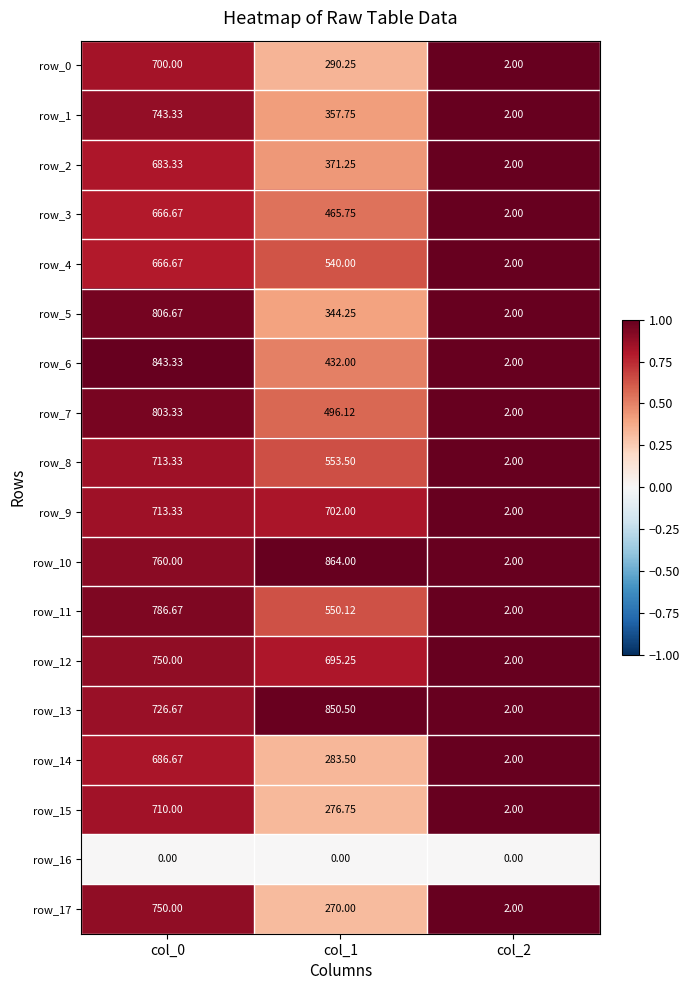

Is the value of row_2 at col_1 greater than the value of row_11 at col_1?

No